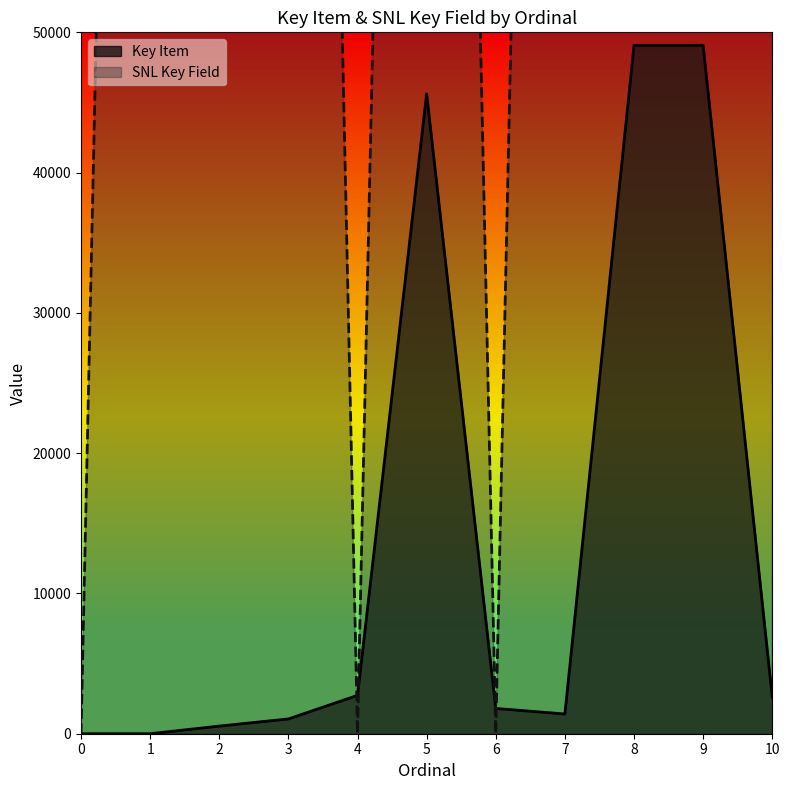

Which series changed the most between 1 and 3?

Key Item